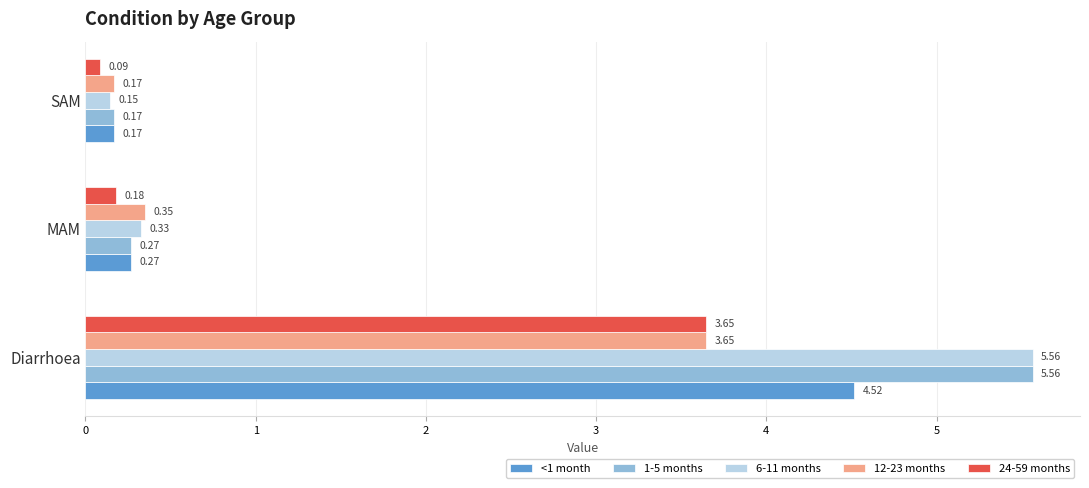

At which category does the chart reach its minimum across all series?

SAM